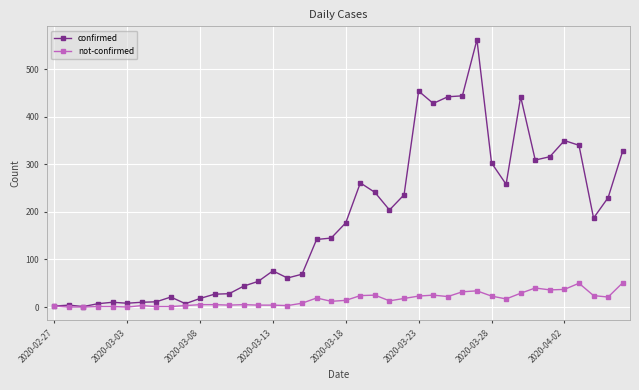

List the series in order of their peak value, highest first.

confirmed, not-confirmed